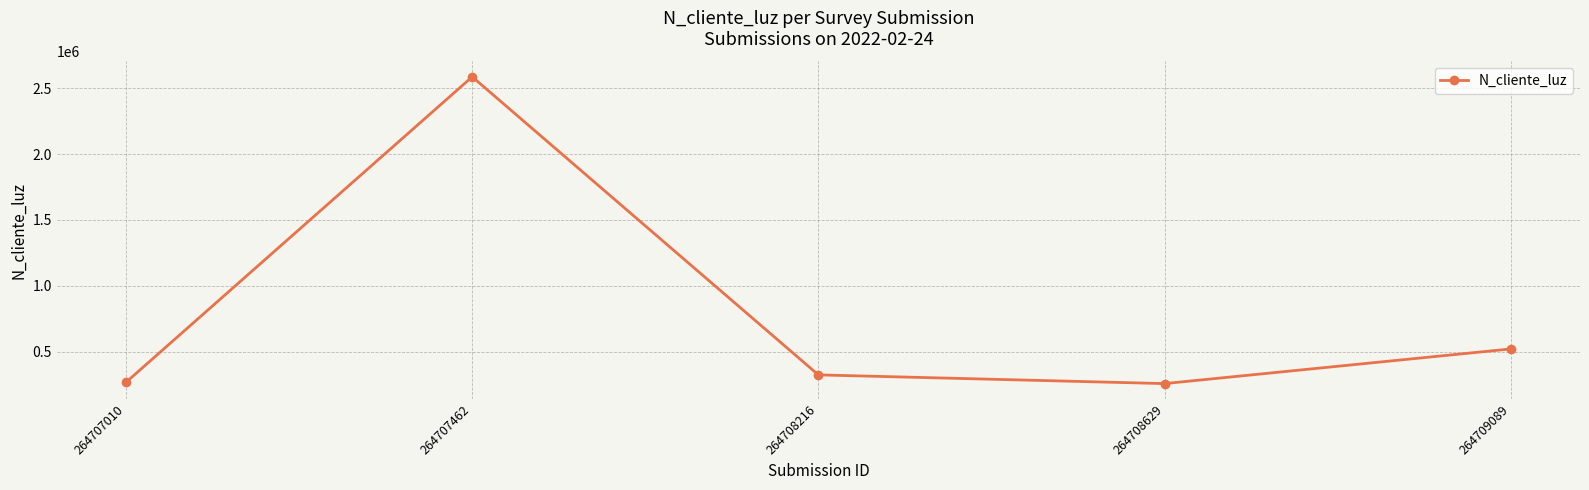

What is the difference between the maximum and minimum values?

2327651